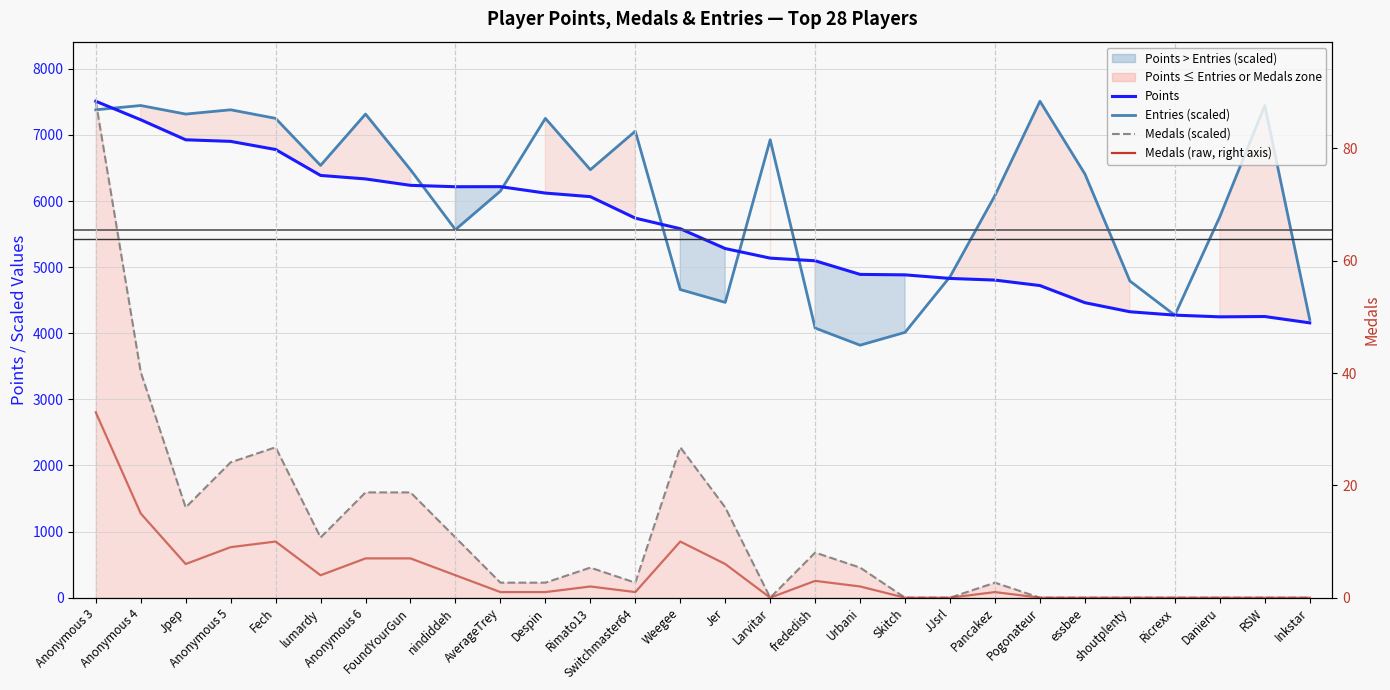

True or false: Points and Medals (raw) intersect in this chart.

False